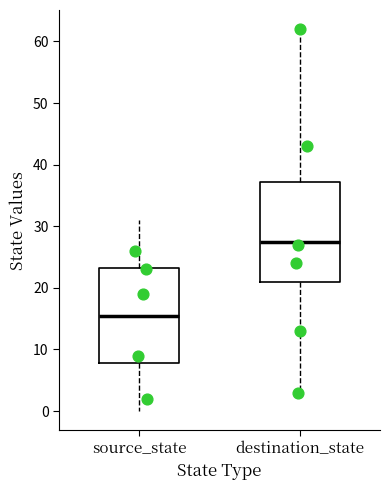

Reading left to right, transcribe this box plot: for each box, give where its median line is, the range the box spans, and where its two whiskers end, as read against the y-axis. The values are not printed on the chart, so give them approximately, as read against the axis.

source_state: median 16, box 8 to 23, whiskers 0 to 31
destination_state: median 28, box 21 to 37, whiskers 2 to 61